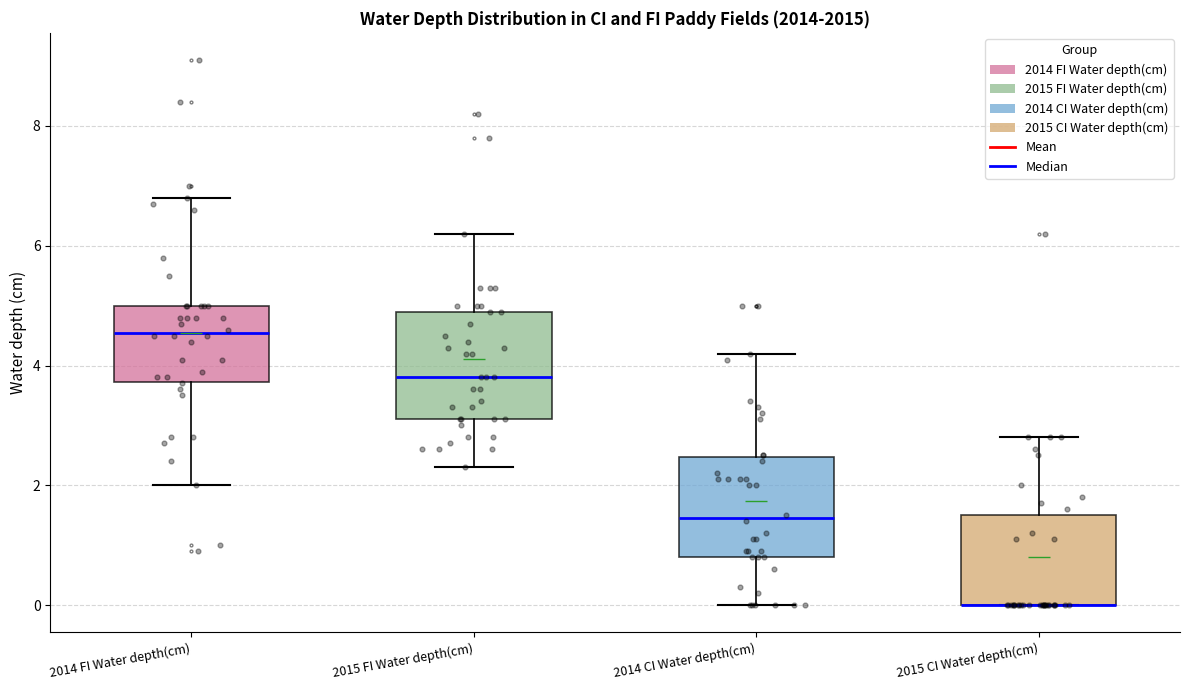

Reading left to right, read every box against the y-axis: the position of its median line, the range the box covers, and the ends of its whiskers. The values are not printed on the chart, so give them approximately, as read against the axis.

2014 FI Water depth(cm): median 4.6, box 3.8 to 5.0, whiskers 2.0 to 6.8
2015 FI Water depth(cm): median 3.8, box 3.2 to 5.0, whiskers 2.4 to 6.2
2014 CI Water depth(cm): median 1.4, box 0.8 to 2.4, whiskers 0.0 to 4.2
2015 CI Water depth(cm): median 0.0 (drawn on the box's lower edge), box 0.0 to 1.6, whiskers 0.0 to 2.8